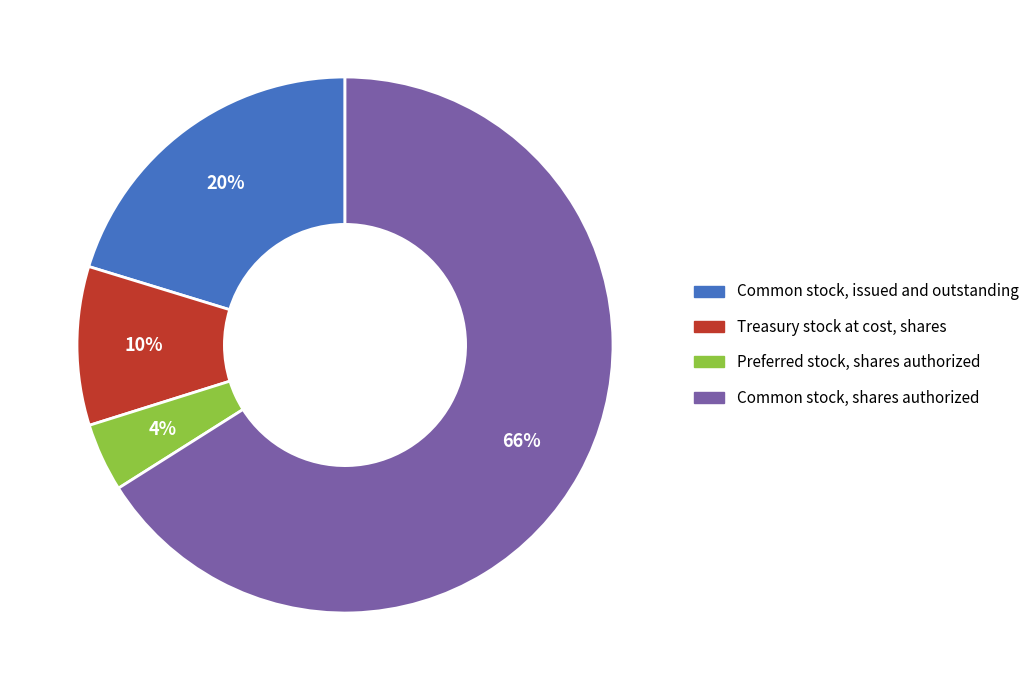

Between Common stock, issued and outstanding and Treasury stock at cost, shares, which is larger?

Common stock, issued and outstanding